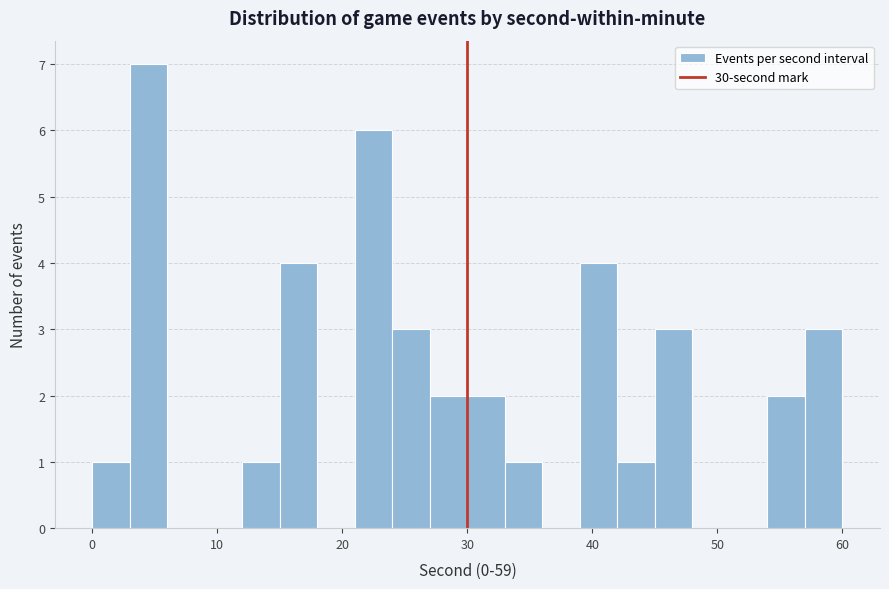

Around what value on the x-axis is the tallest bar? Give the approximate position of its centre, as read against the axis.

5